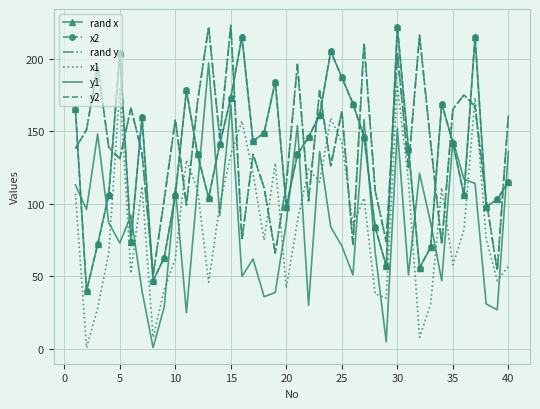

What is the value of the rand x point at the 18th from the left?

149